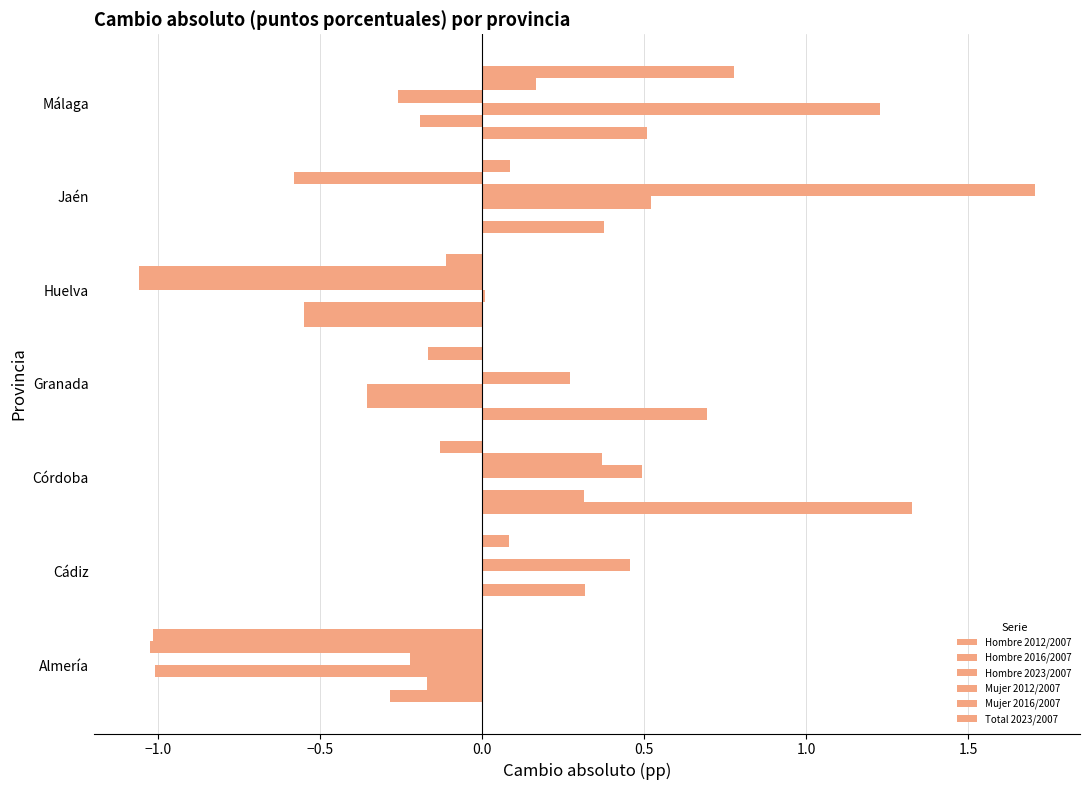

What is the average value of the Mujer 2016/2007 series?

-0.3